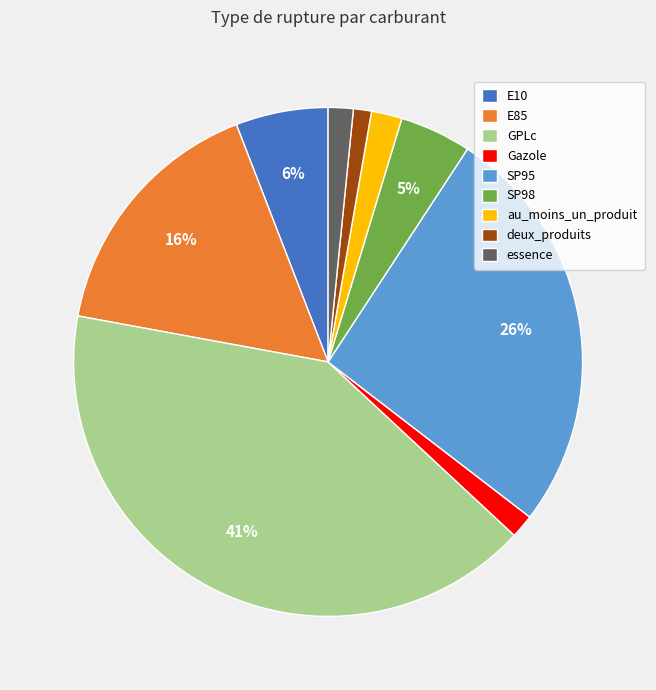

Does any single category account for the majority?

No